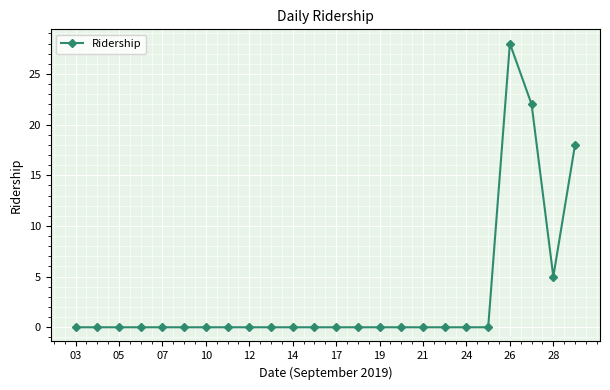

Reading left to right, extract all data points from this chart.

0	0	0	0	0	0	0	0	0	0	0	0	0	0	0	0	0	0	0	0	28	22	5	18